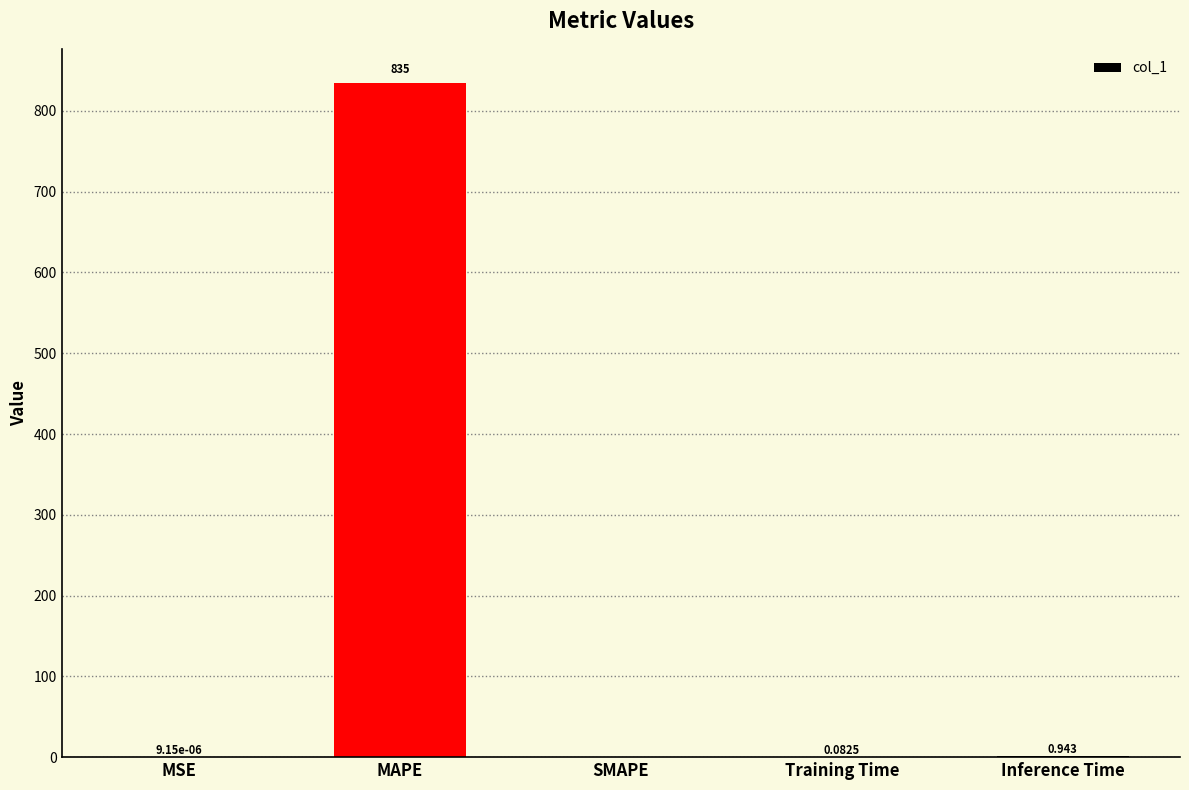

Which has a higher value, SMAPE or Inference Time?

Inference Time